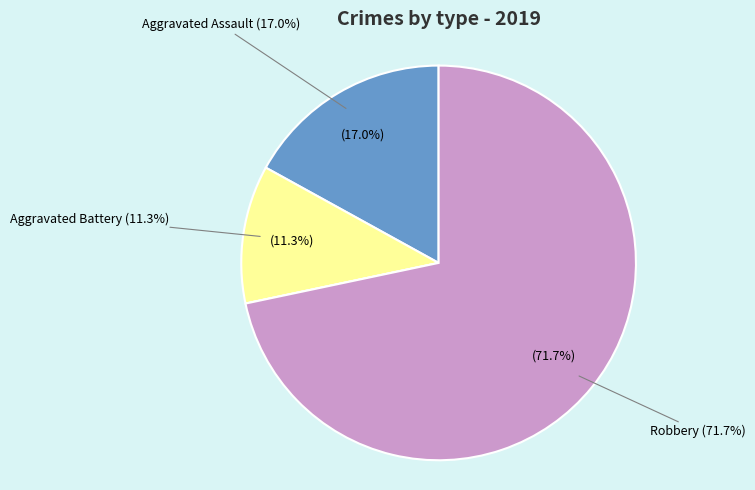

Does Robbery represent more than half of the total?

Yes